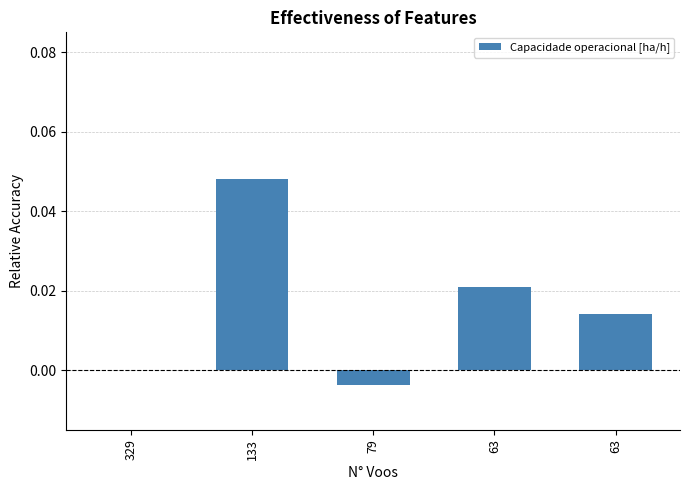

Does the chart contain stacked bars?

No